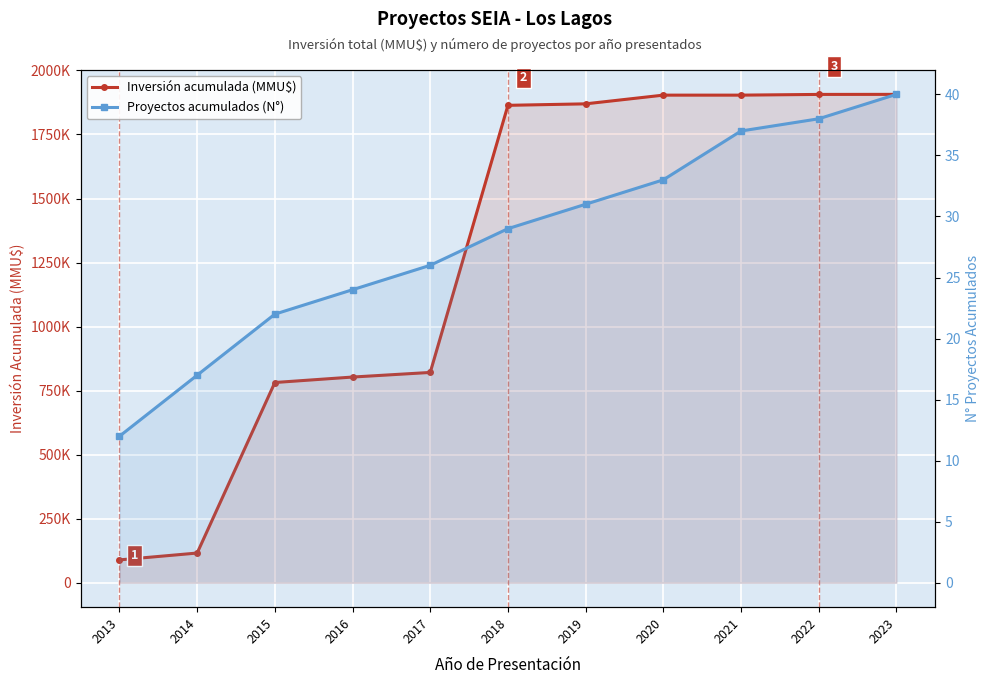

Where does the Proyectos acumulados (N°) series first go above 29?

2019